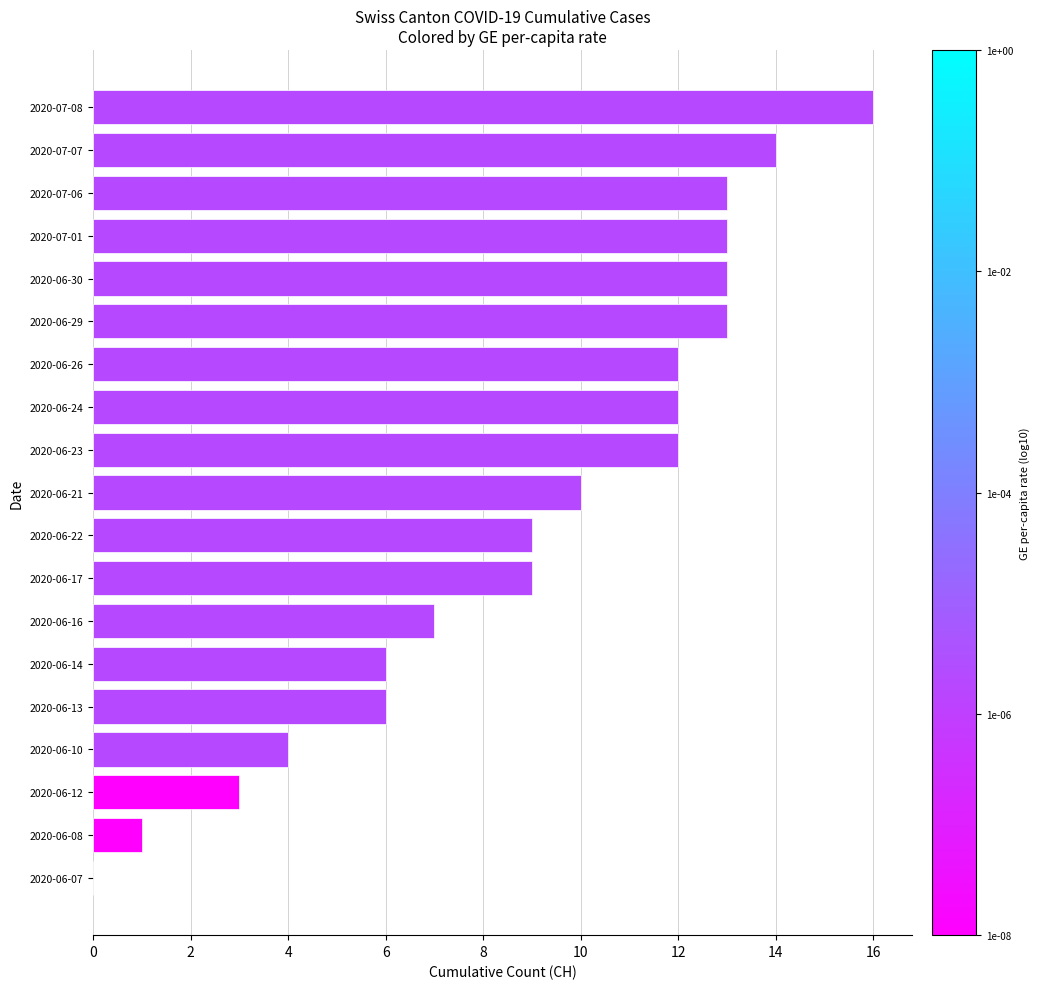

The chart shows a value of 4 at 2020-06-10. True or false?

True